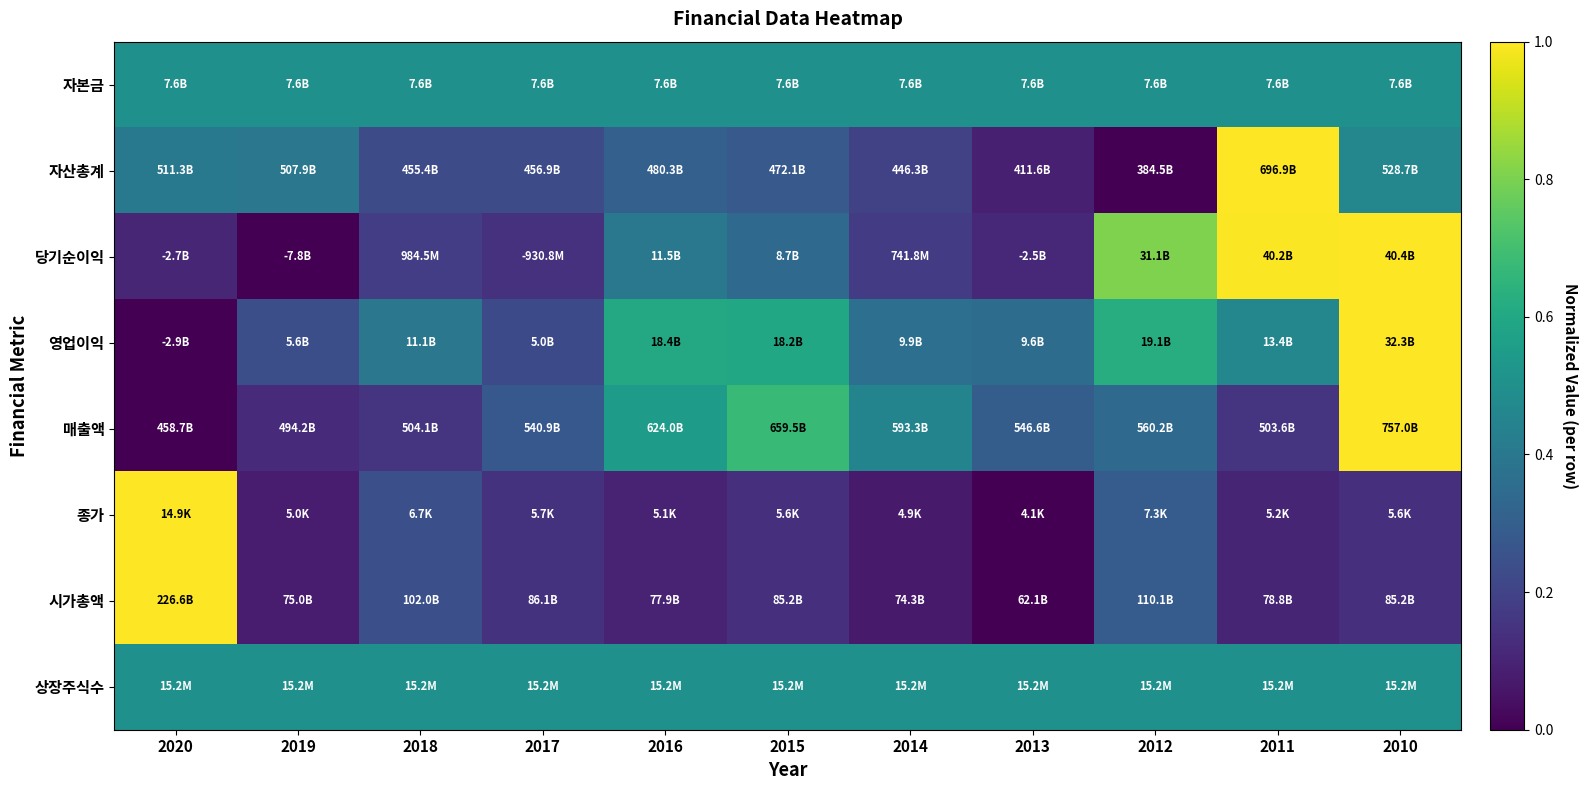

Reading left to right, what are all the values shown in this chart?

자본금: 2020=0.5	2019=0.5	2018=0.5	2017=0.5	2016=0.5	2015=0.5	2014=0.5	2013=0.5	2012=0.5	2011=0.5	2010=0.5
자산총계: 2020=0.4	2019=0.4	2018=0.2	2017=0.2	2016=0.3	2015=0.3	2014=0.2	2013=0.1	2012=0.0	2011=1.0	2010=0.5
당기순이익: 2020=0.1	2019=0.0	2018=0.2	2017=0.1	2016=0.4	2015=0.3	2014=0.2	2013=0.1	2012=0.8	2011=1.0	2010=1.0
영업이익: 2020=0.0	2019=0.2	2018=0.4	2017=0.2	2016=0.6	2015=0.6	2014=0.4	2013=0.4	2012=0.6	2011=0.5	2010=1.0
매출액: 2020=0.0	2019=0.1	2018=0.2	2017=0.3	2016=0.6	2015=0.7	2014=0.5	2013=0.3	2012=0.3	2011=0.2	2010=1.0
종가: 2020=1.0	2019=0.1	2018=0.2	2017=0.1	2016=0.1	2015=0.1	2014=0.1	2013=0.0	2012=0.3	2011=0.1	2010=0.1
시가총액: 2020=1.0	2019=0.1	2018=0.2	2017=0.1	2016=0.1	2015=0.1	2014=0.1	2013=0.0	2012=0.3	2011=0.1	2010=0.1
상장주식수: 2020=0.5	2019=0.5	2018=0.5	2017=0.5	2016=0.5	2015=0.5	2014=0.5	2013=0.5	2012=0.5	2011=0.5	2010=0.5